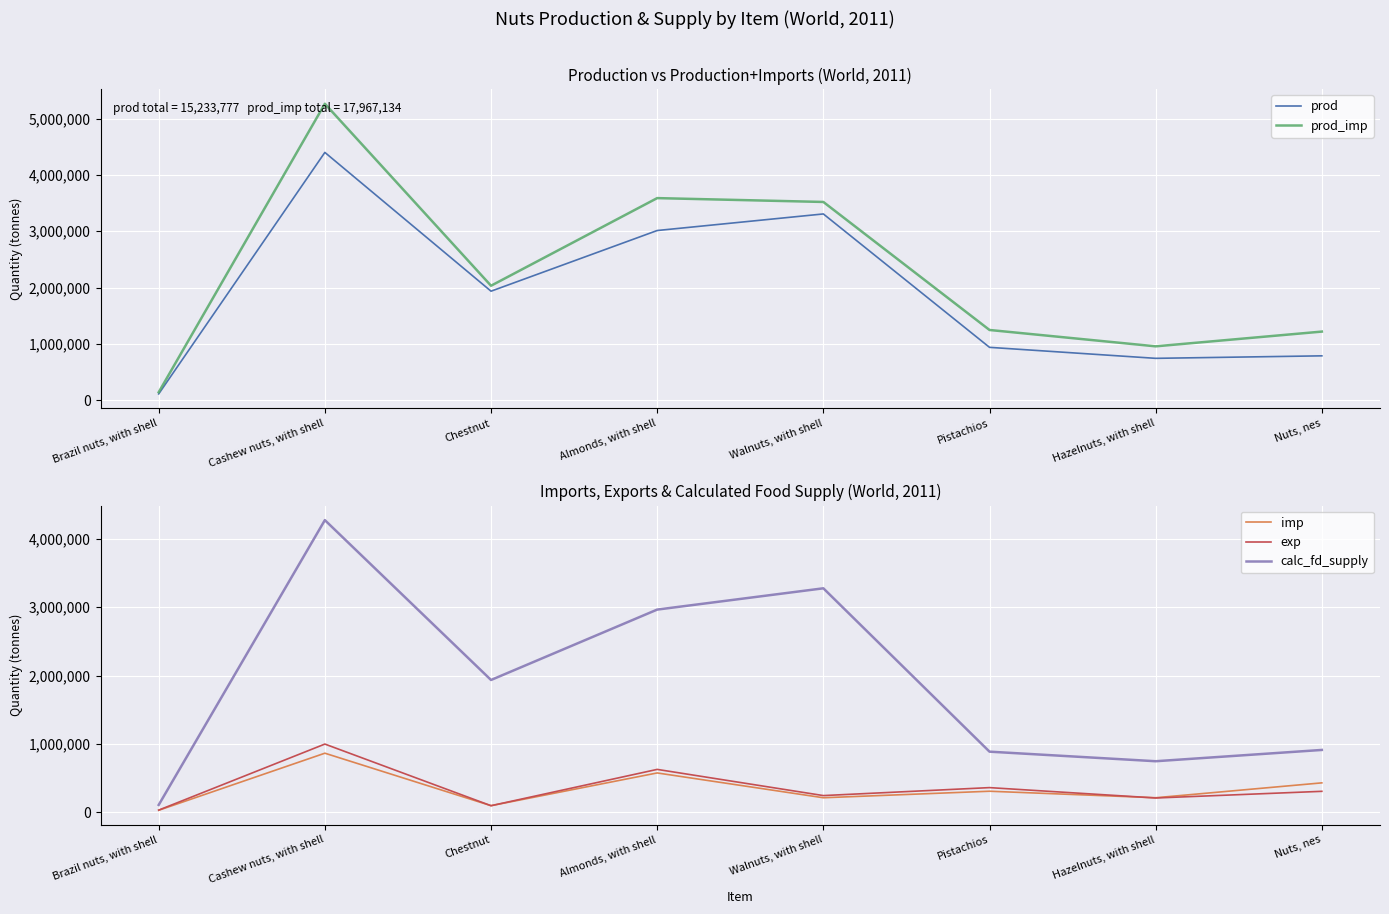

Is the value of exp at Chestnut greater than the value of prod at Chestnut?

No